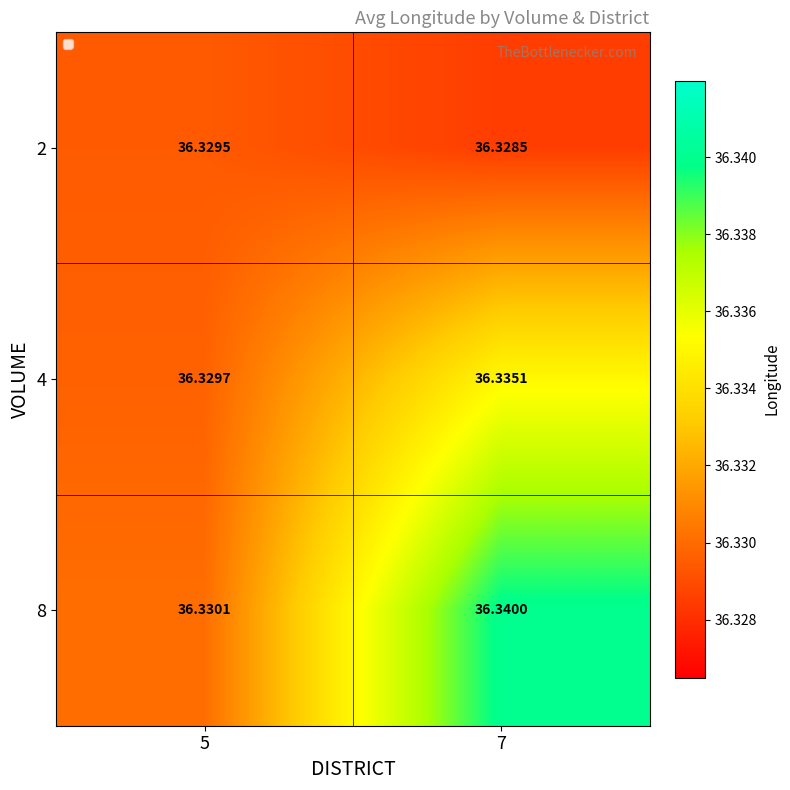

List the series in order of their peak value, lowest first.

2, 4, 8